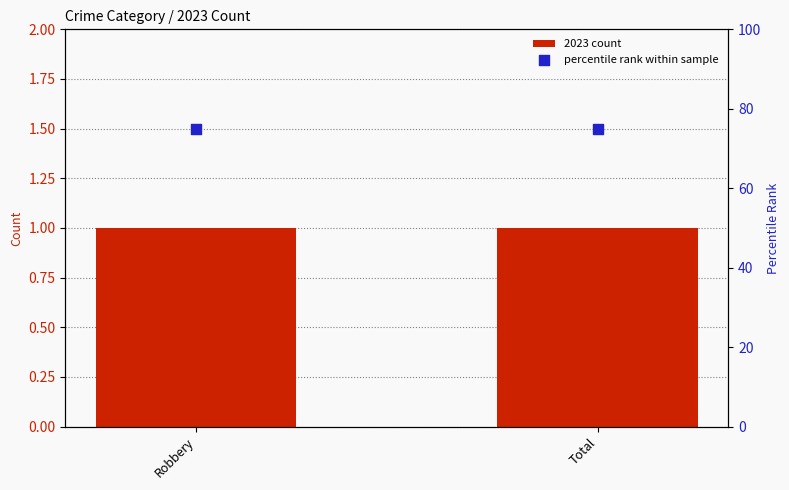

Which series has the largest total across all categories?

percentile rank within sample